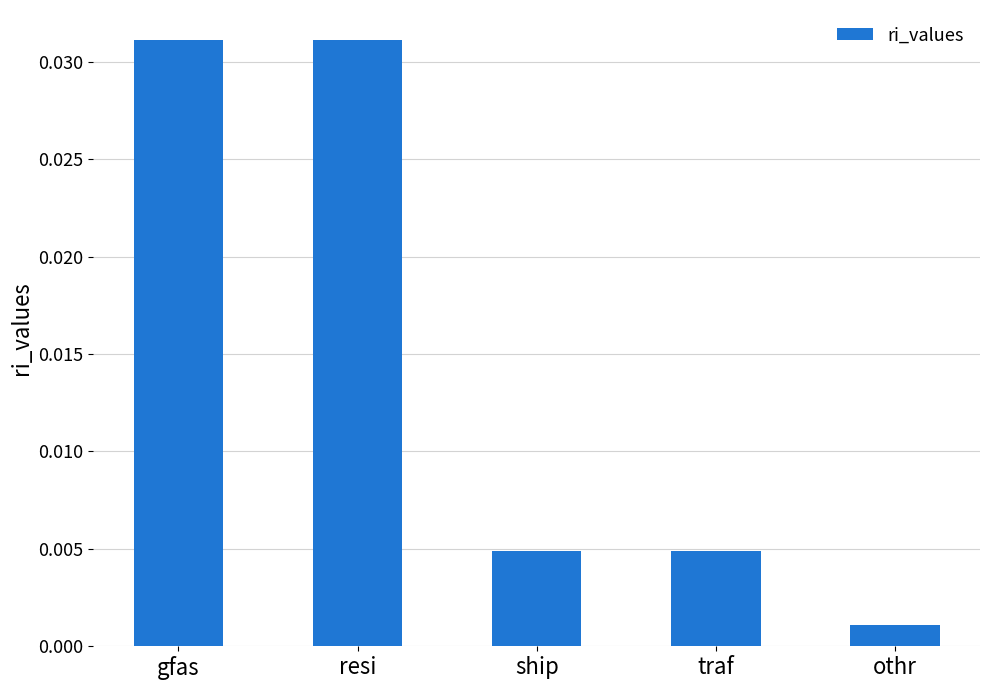

At which label is the value closest to 0?

othr